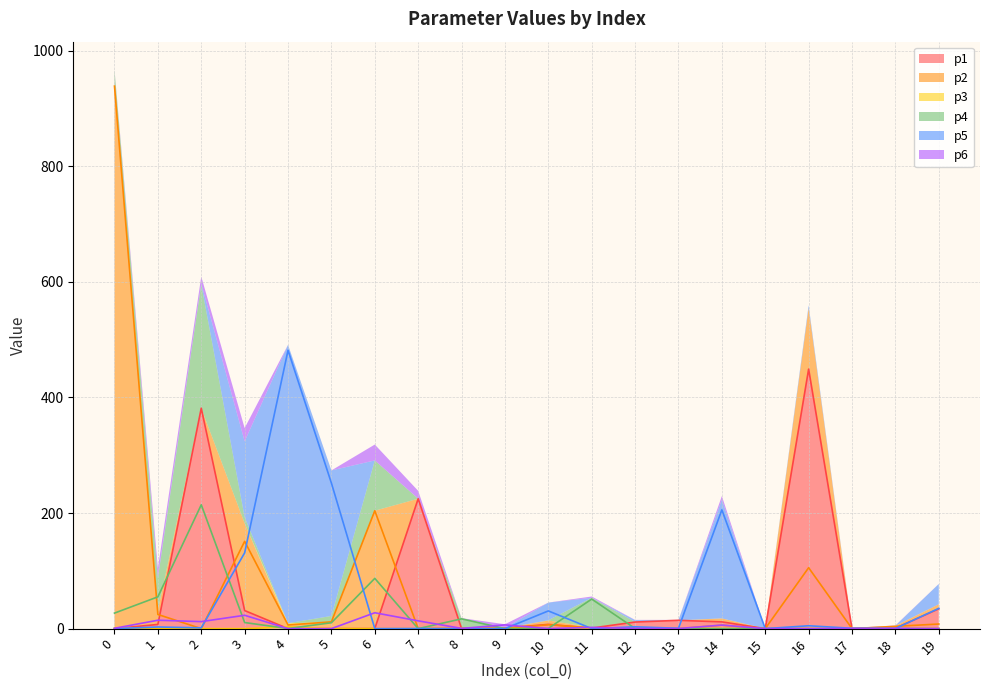

How many interior local valleys does the p2 series have?

7